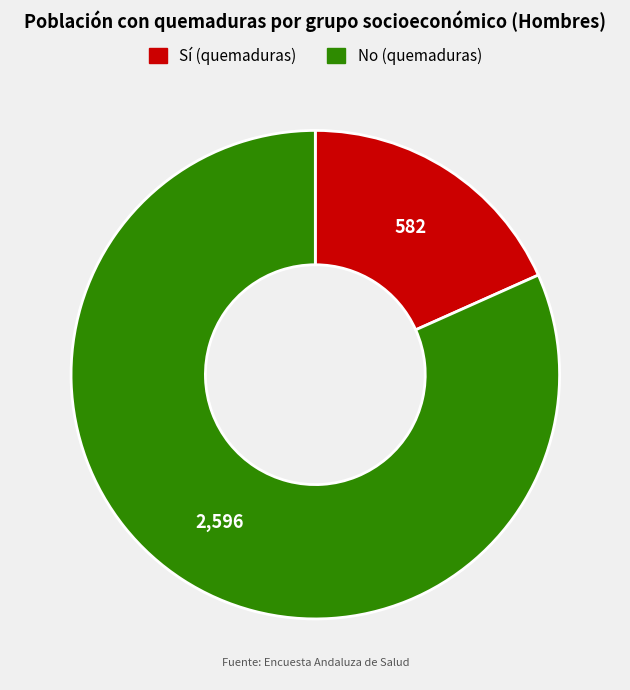

Count the number of slices in the pie.

2